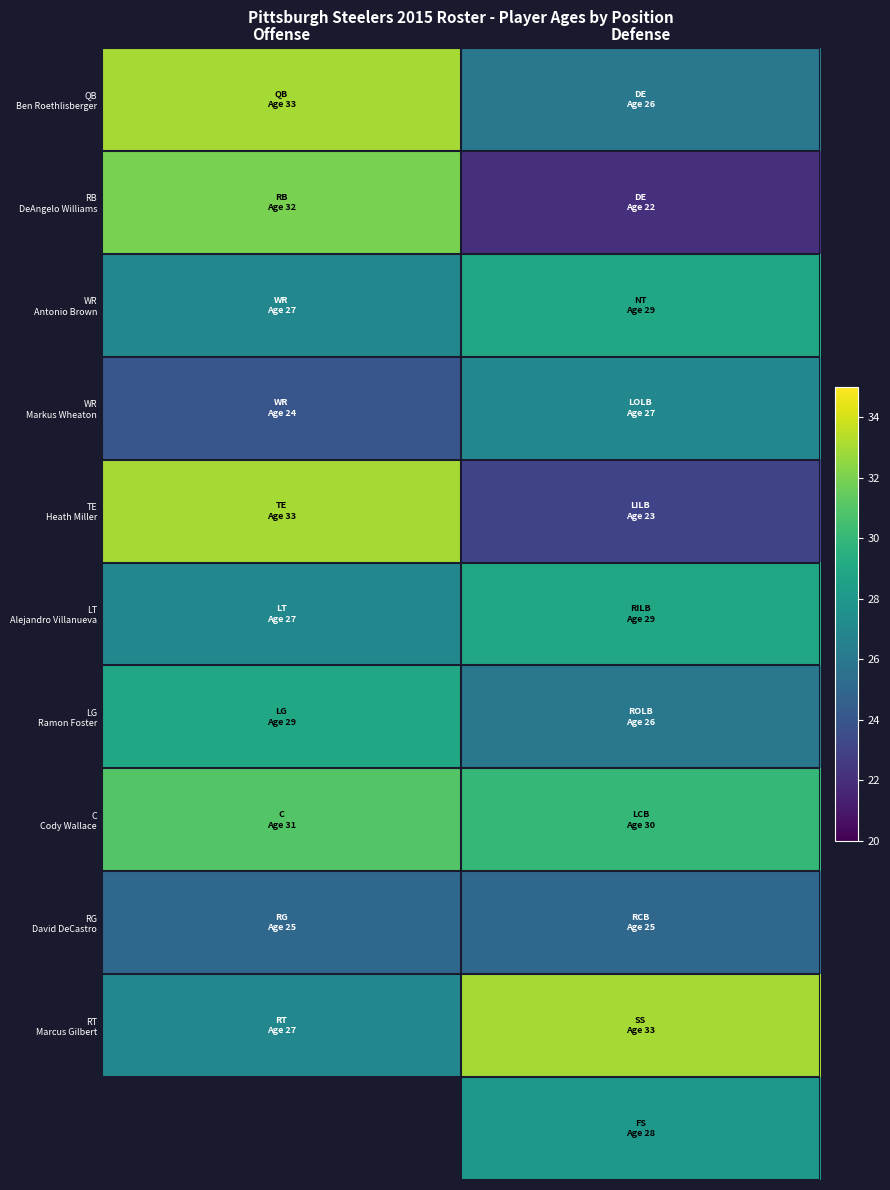

The value of C Cody Wallace at Defense is 30.0. True or false?

True